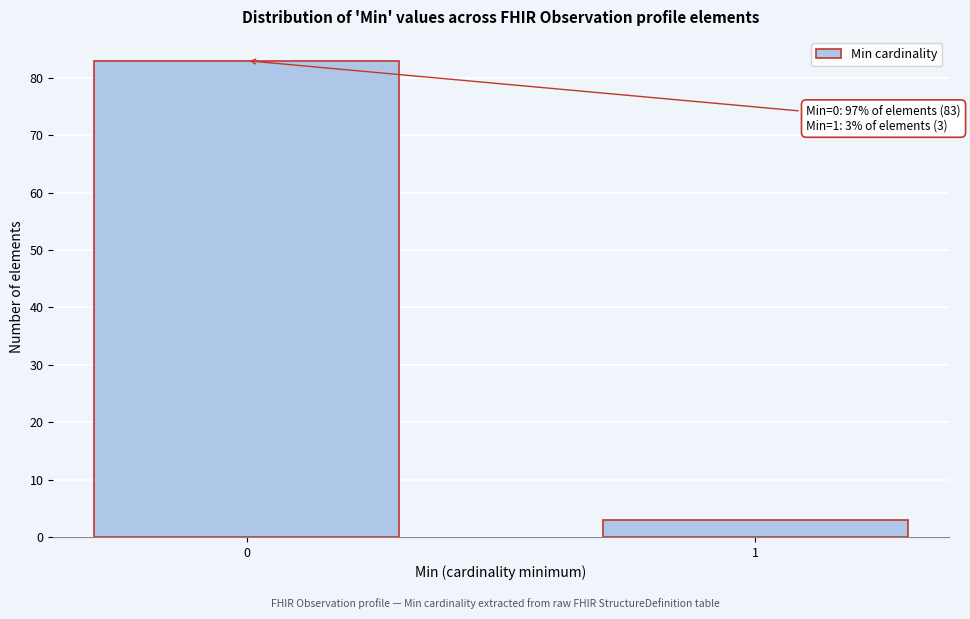

Reading left to right, what are all the values shown in this chart?

0=83	1=3